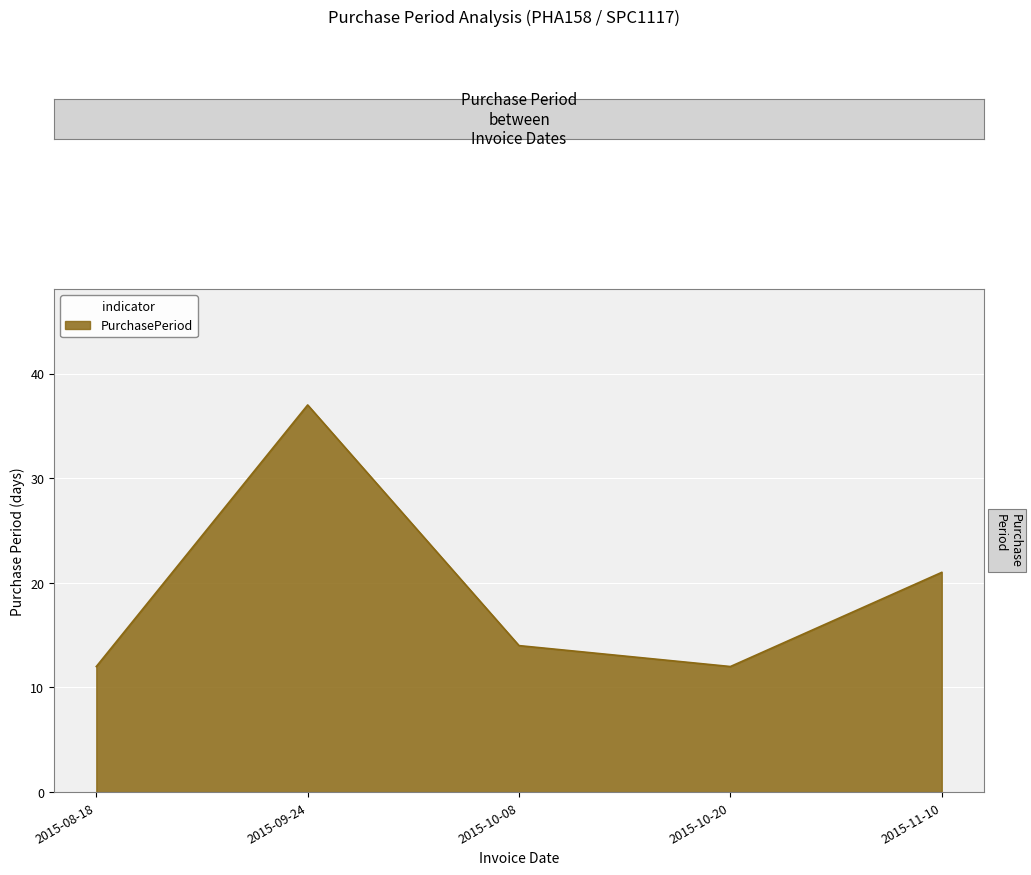

Which has a higher value, 2015-10-08 or 2015-10-20?

2015-10-08